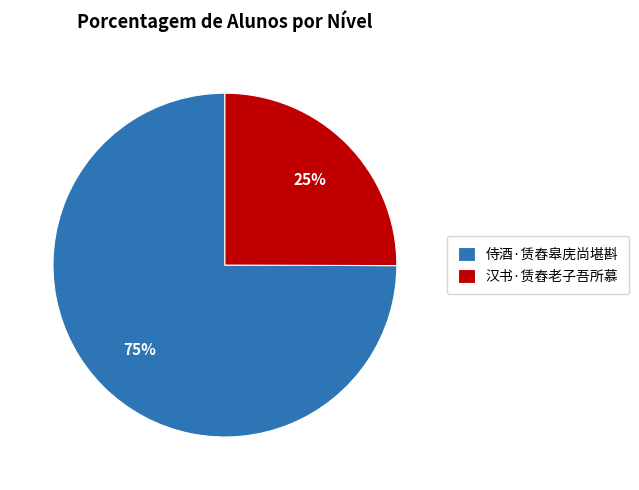

To the nearest percent, what percentage of the pie is 汉书·赁舂老子吾所慕?

25%